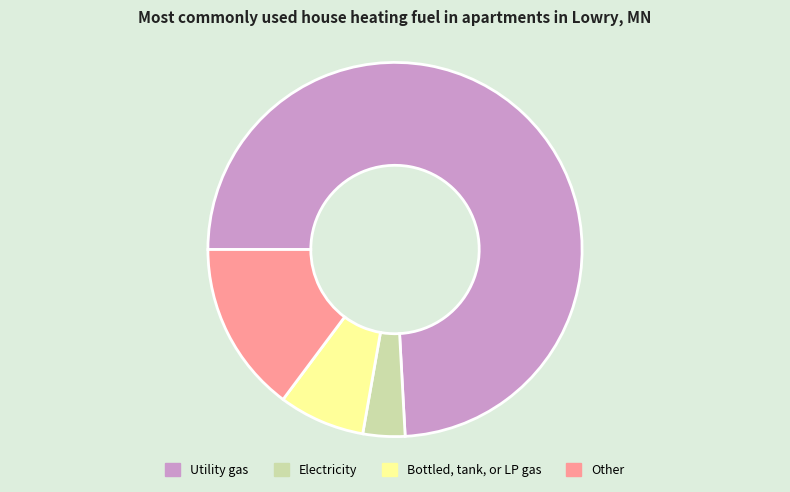

Rank the categories by value from highest to lowest.

Utility gas, Other, Bottled, tank, or LP gas, Electricity